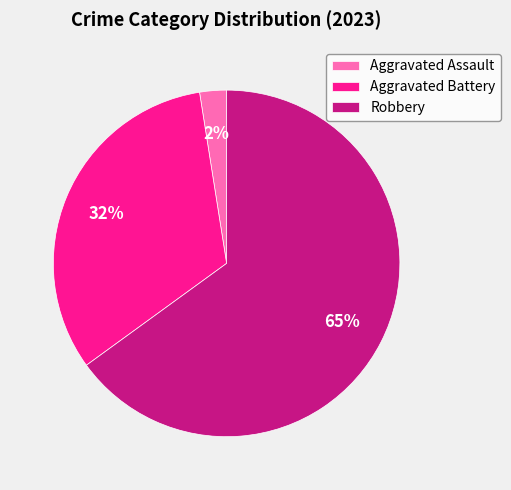

Which slice is the largest?

Robbery